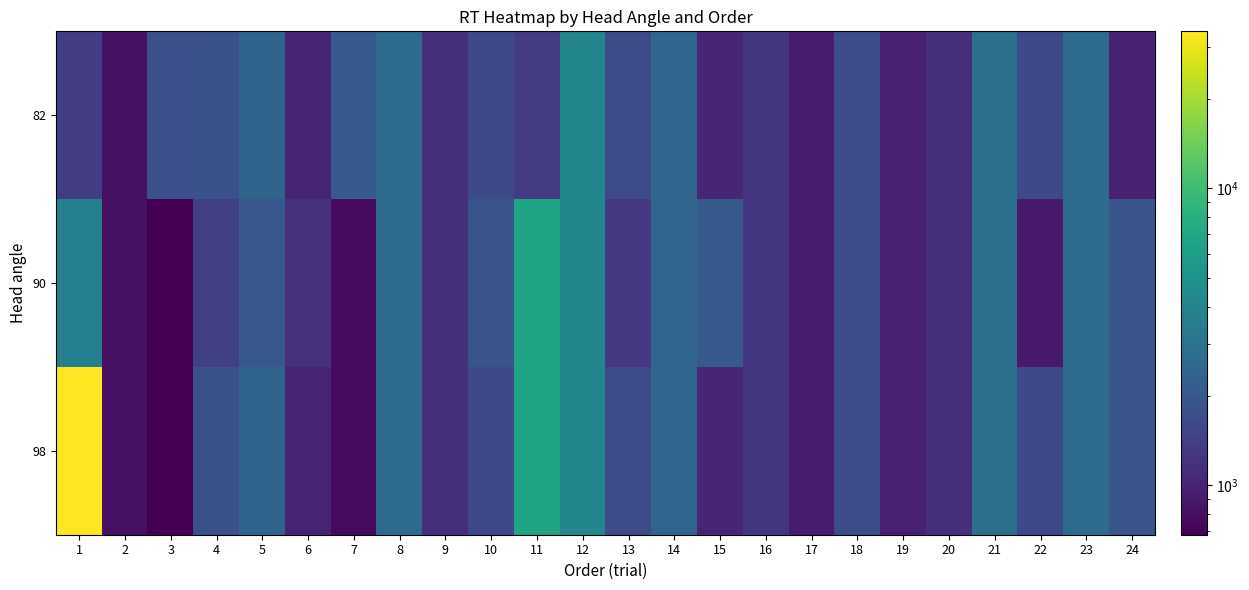

What is the minimum value shown in the chart?

682.5